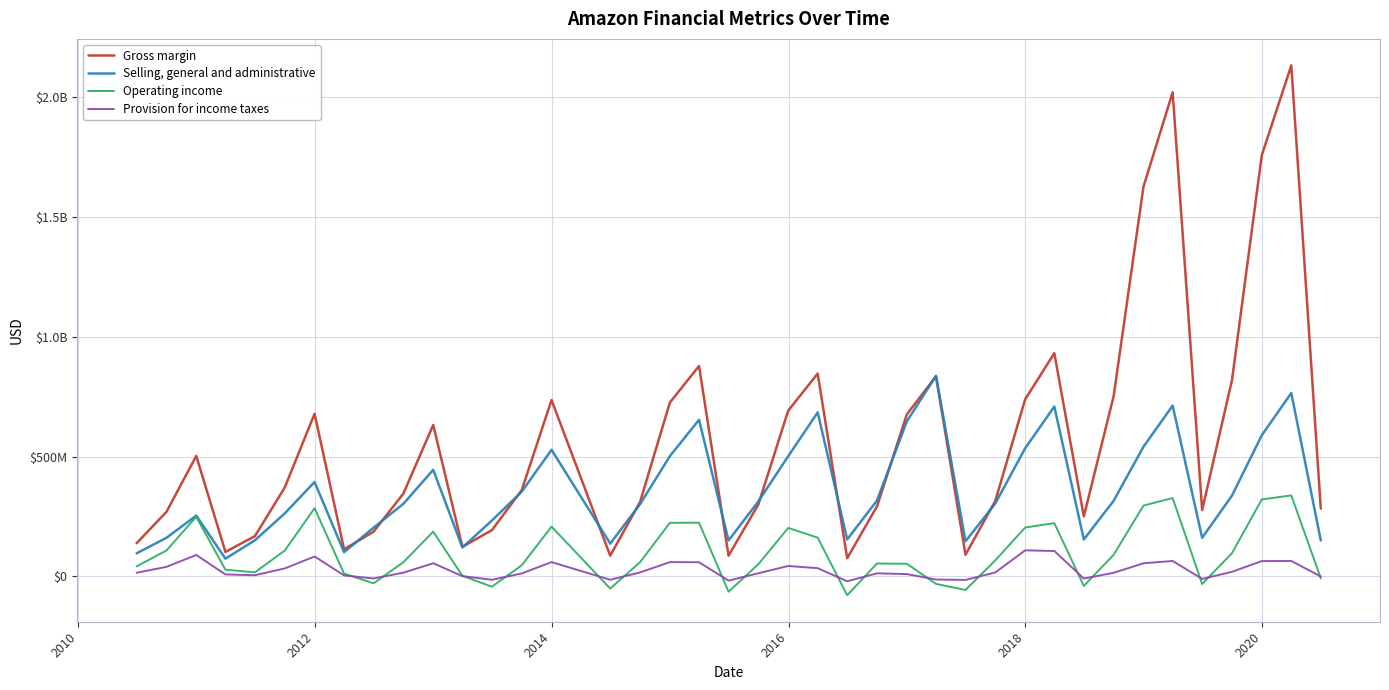

Does the chart have visible grid lines?

Yes